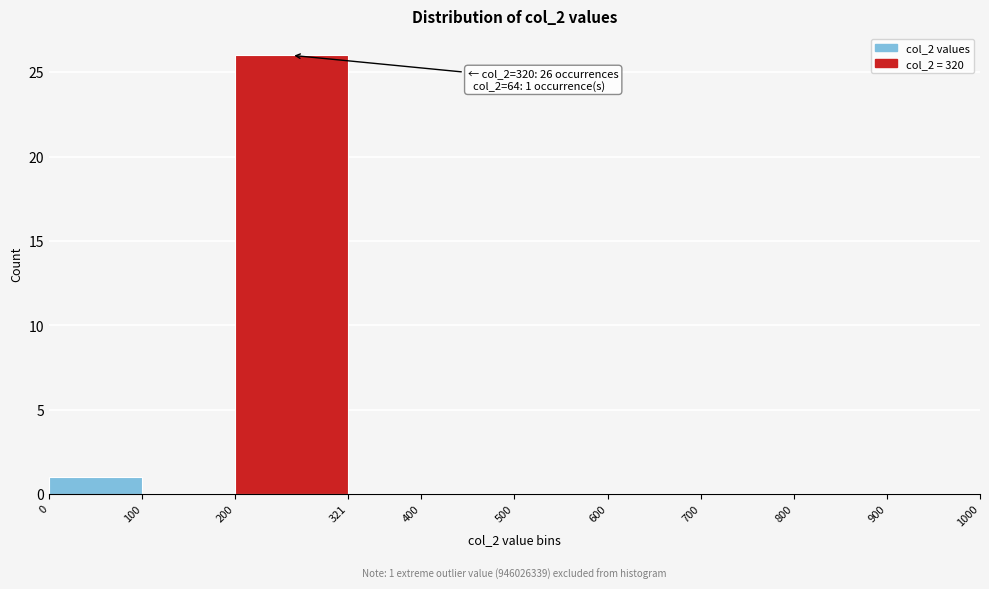

Over which range of the x-axis is the bar tallest?

200 to 321